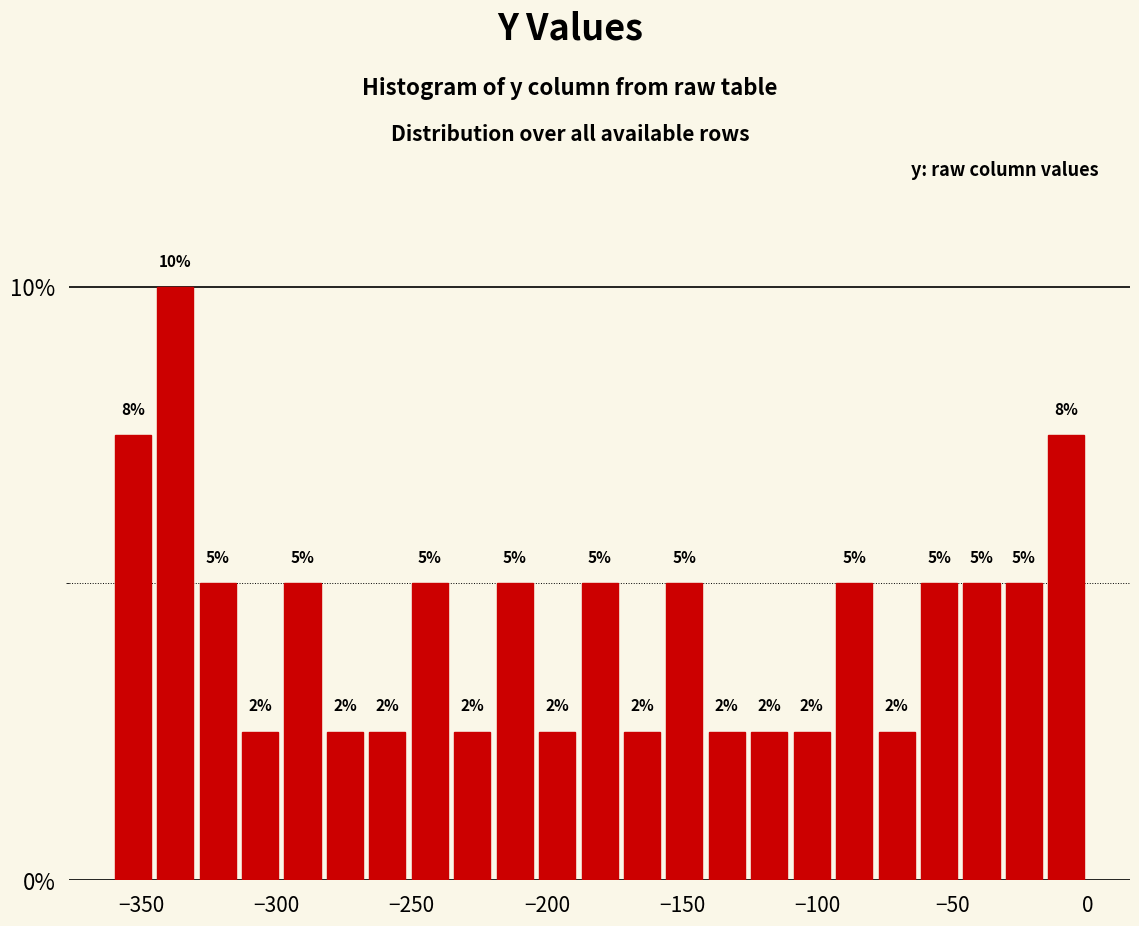

Read against the x-axis, roughly where is the centre of the tallest bar?

-335